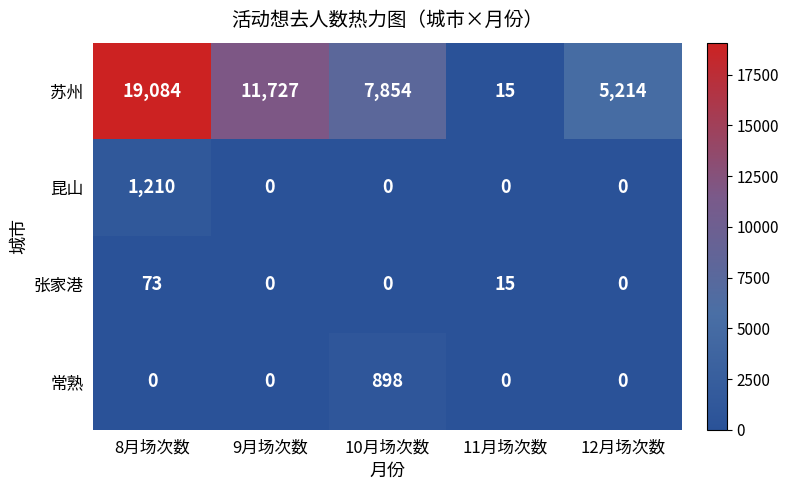

How many values in 常熟 are above zero?

1